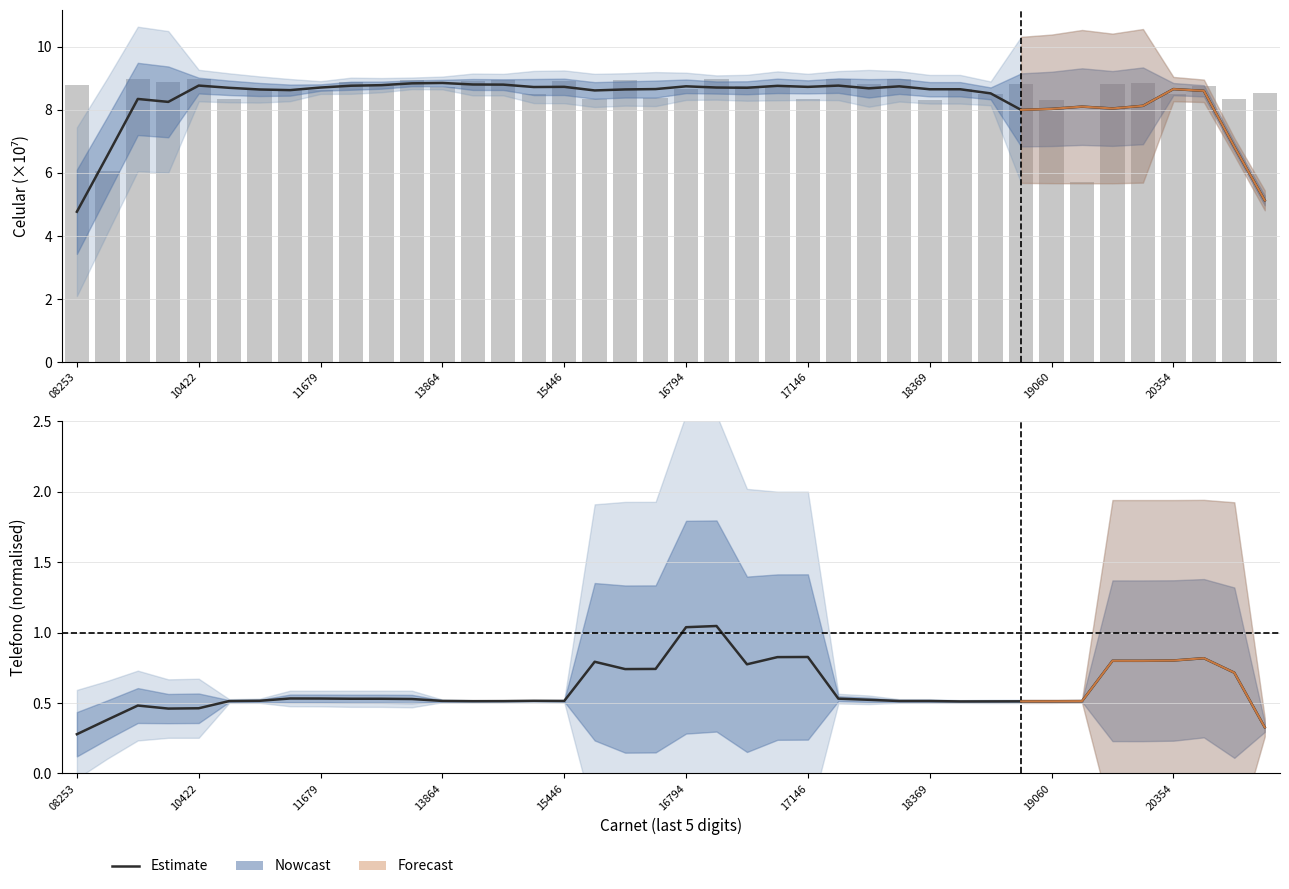

At how many categories does at least one series exceed 8?

38